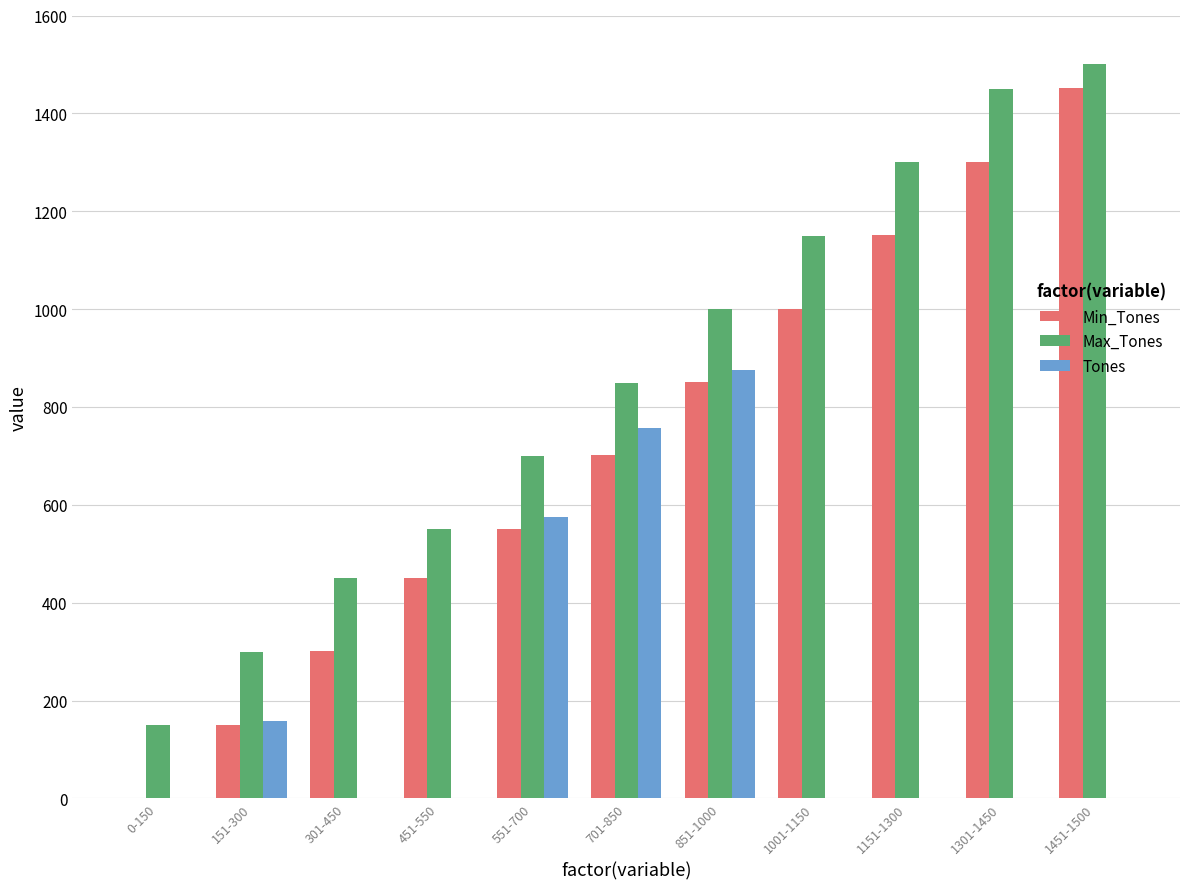

Does the chart contain stacked bars?

No